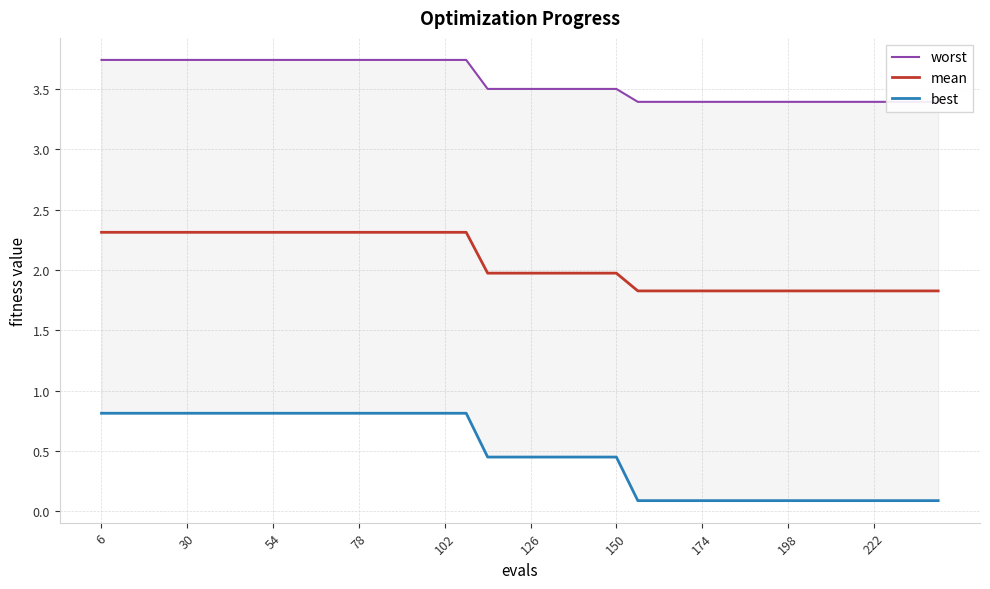

What is the maximum value for mean?

2.3